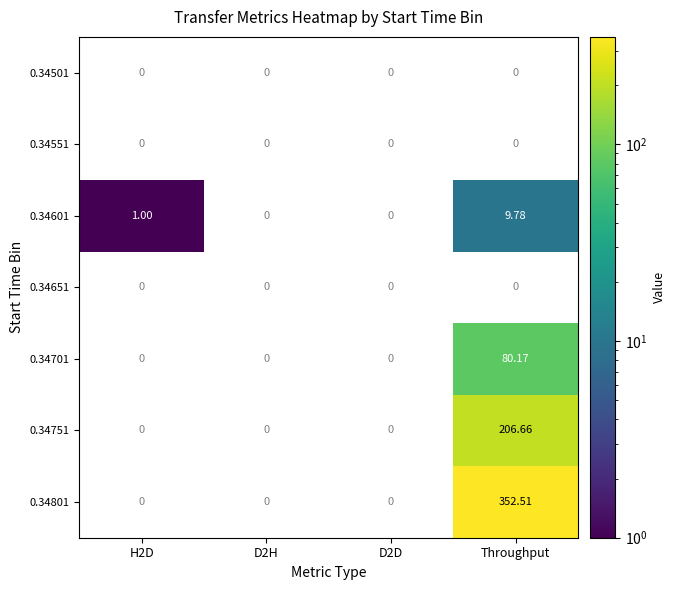

Which category has the highest value across all series?

Throughput